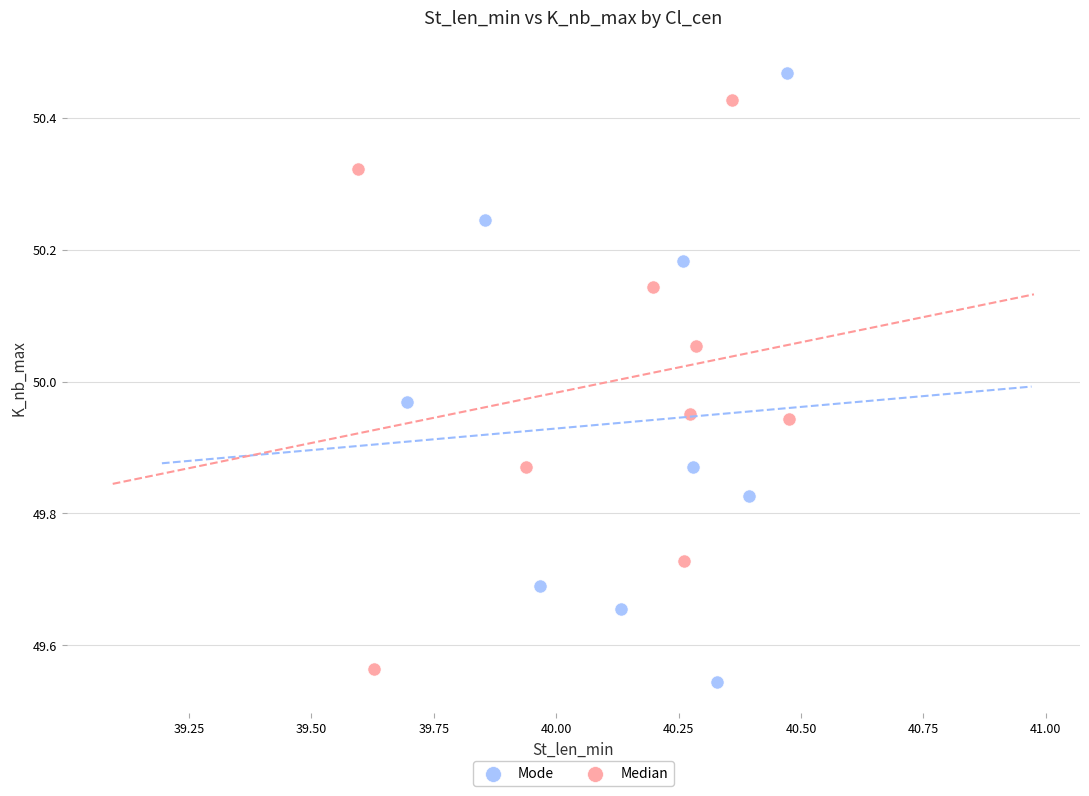

Which series contains the highest Y value?

Mode